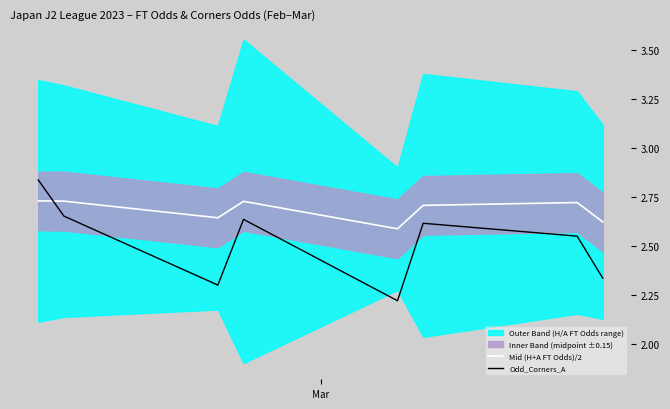

Reading left to right, what are all the values shown in this chart?

Mid (H+A FT Odds)/2: 2.7	2.7	2.6	2.7	2.6	2.7	2.7	2.6
Odd_Corners_A: 2.8	2.7	2.3	2.6	2.2	2.6	2.6	2.3